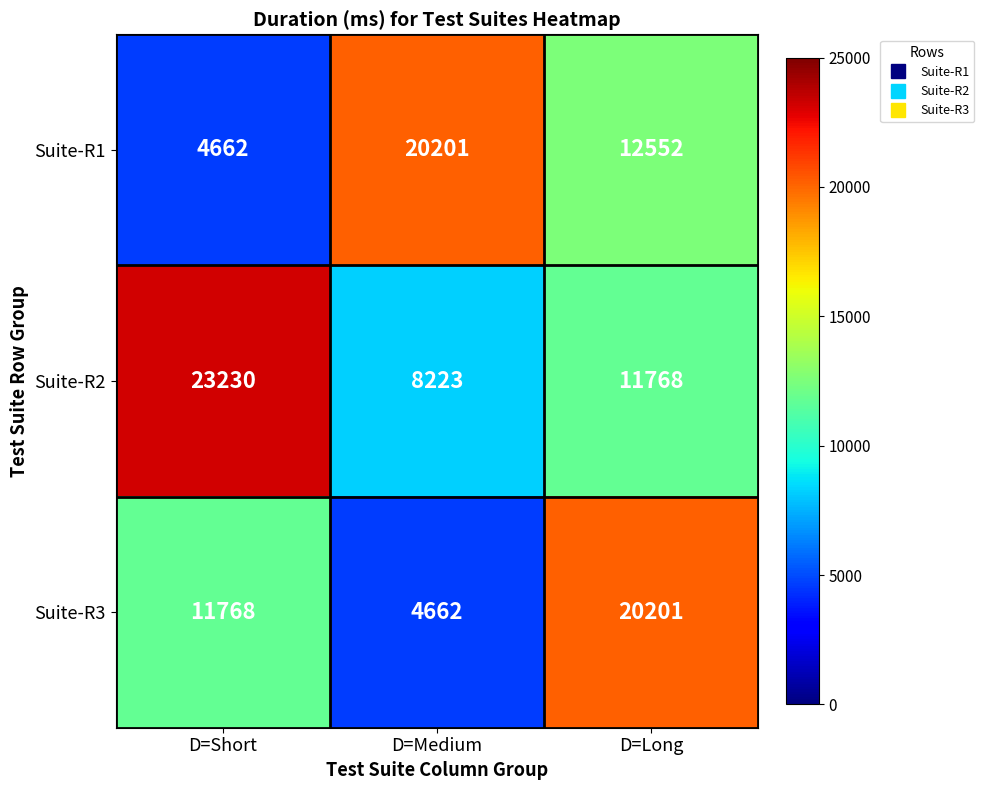

How many series are shown in this chart?

3